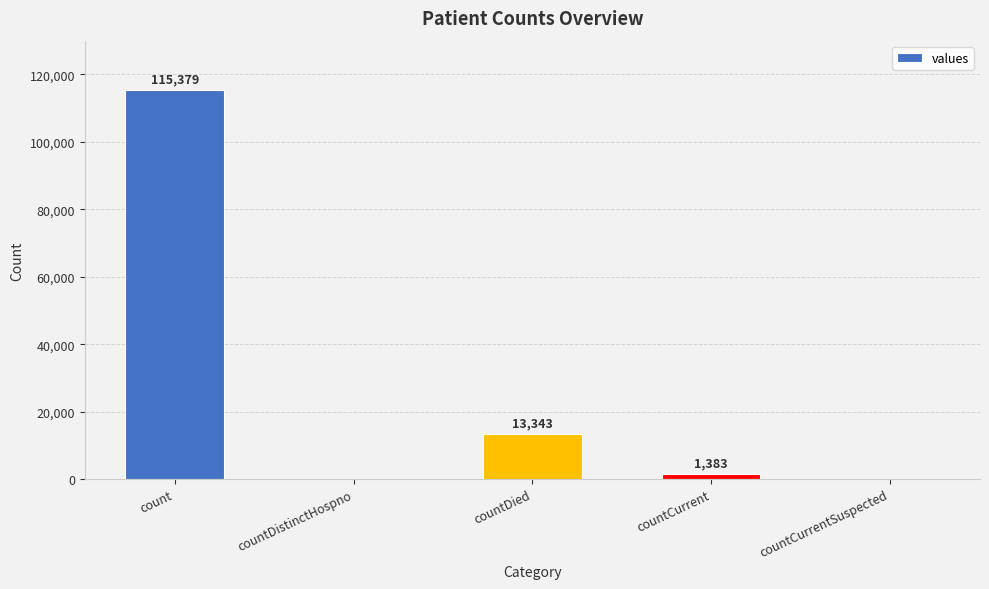

What value does the data have at countCurrent?

1383